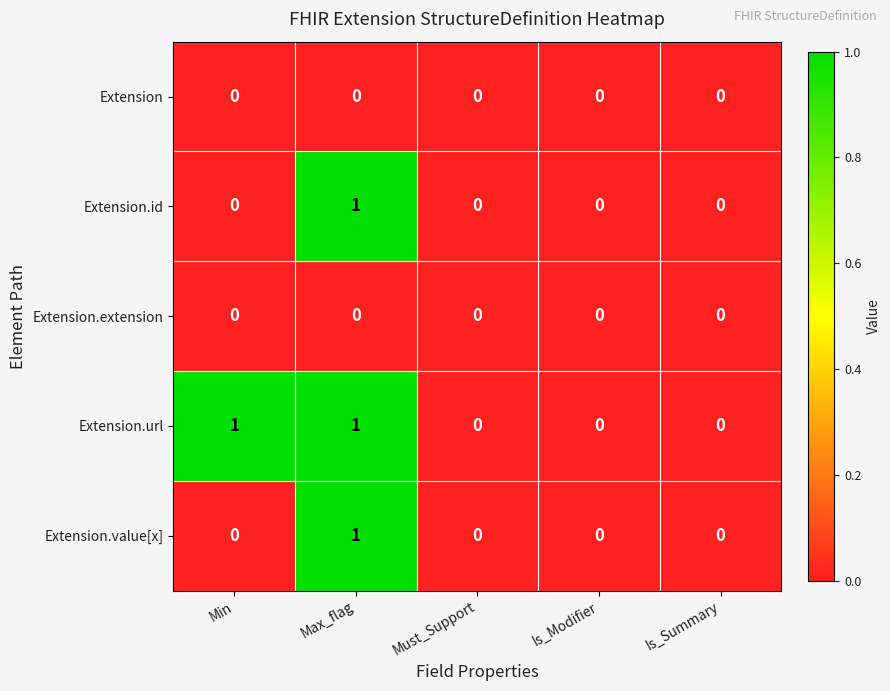

Which series has the largest total across all categories?

Extension.url